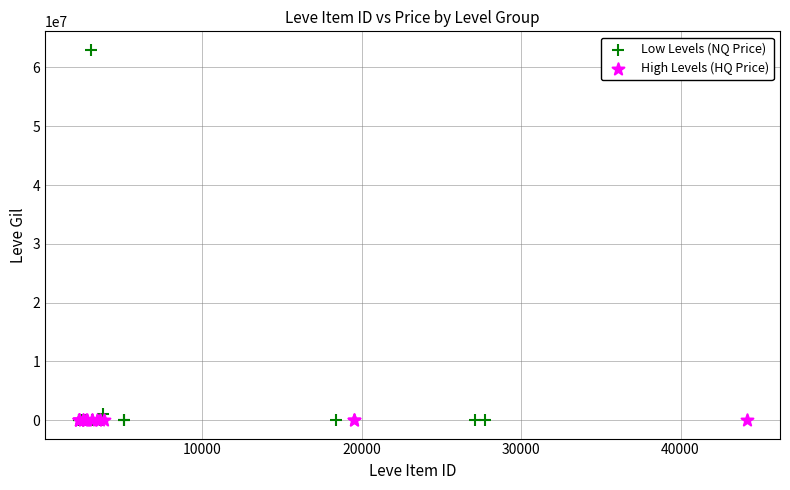

Which series contains the highest Y value?

Low Levels (NQ Price)